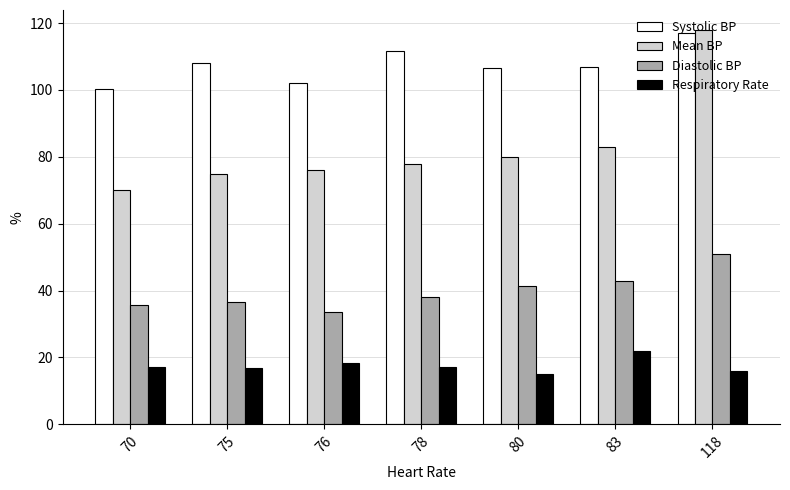

How many data points in Diastolic BP are less than 38?

3